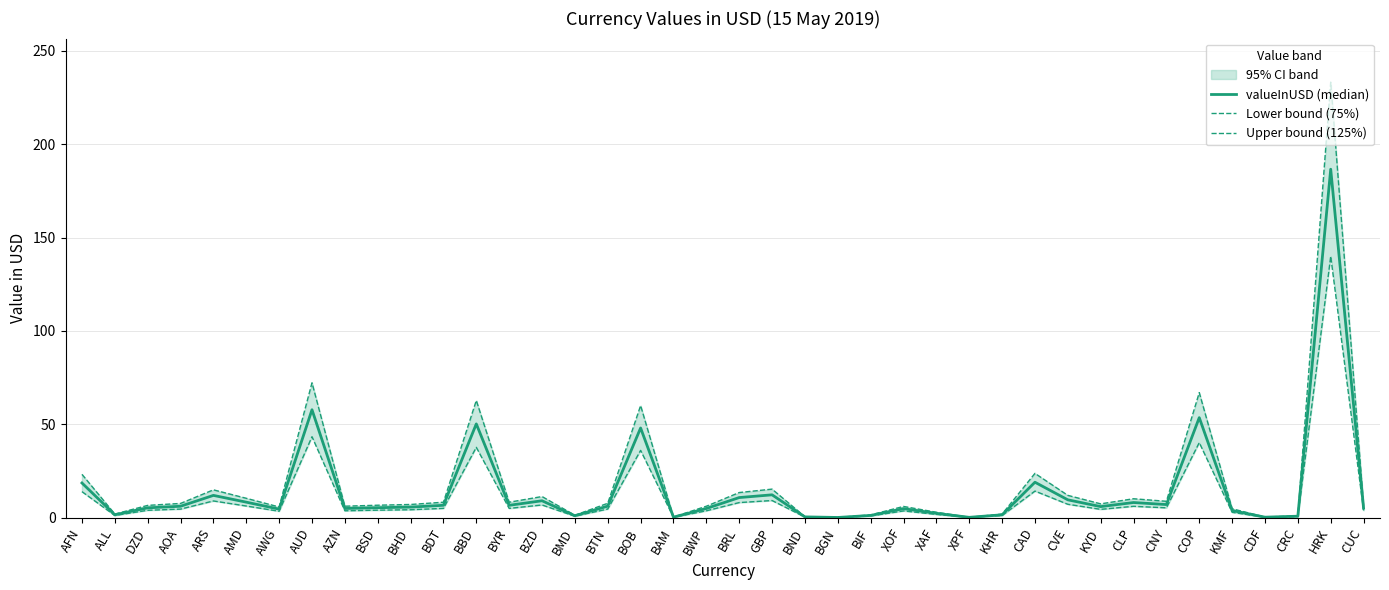

Which series changed the most between AWG and BDT?

Upper bound (125%)